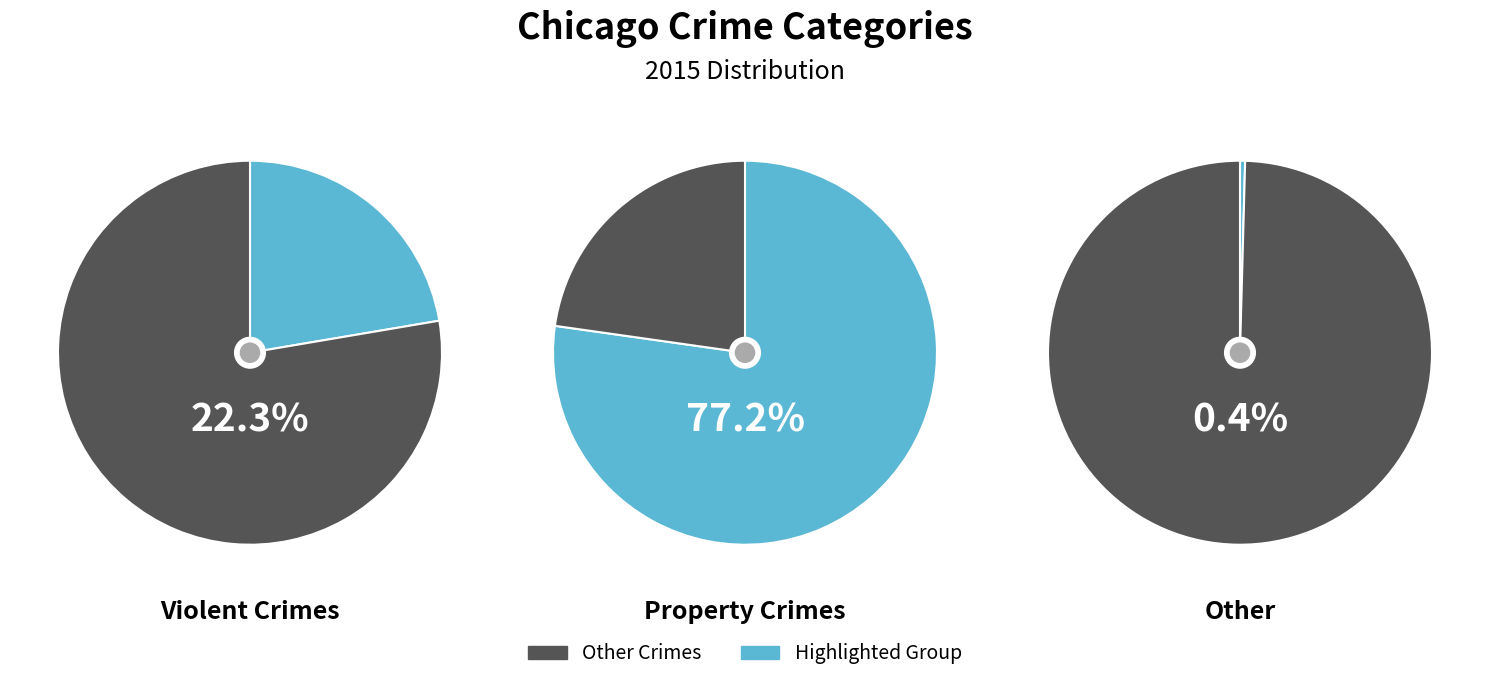

True or false: Burglary accounts for 1% of the total.

False